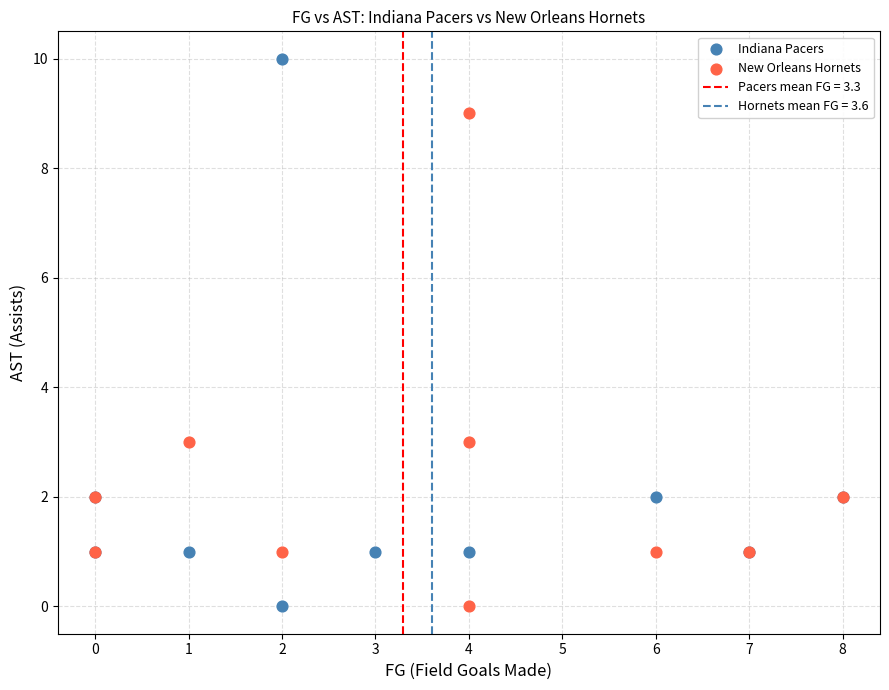

Which series contains the highest Y value?

Indiana Pacers